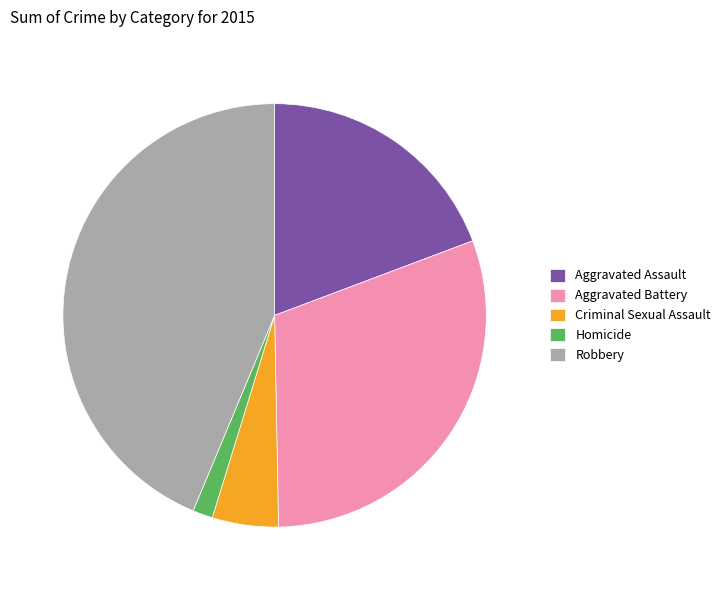

Rank the categories by value from lowest to highest.

Homicide, Criminal Sexual Assault, Aggravated Assault, Aggravated Battery, Robbery